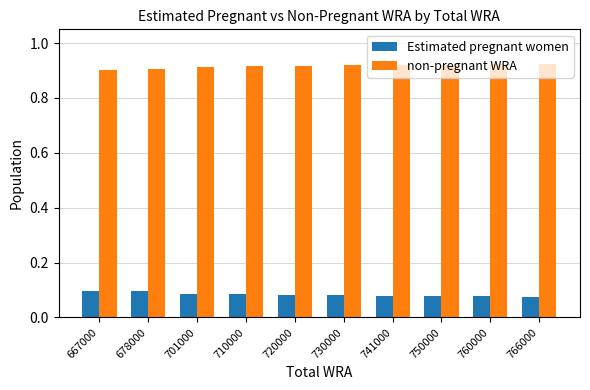

True or false: non-pregnant WRA has a value of 0.3 at 678000.

False